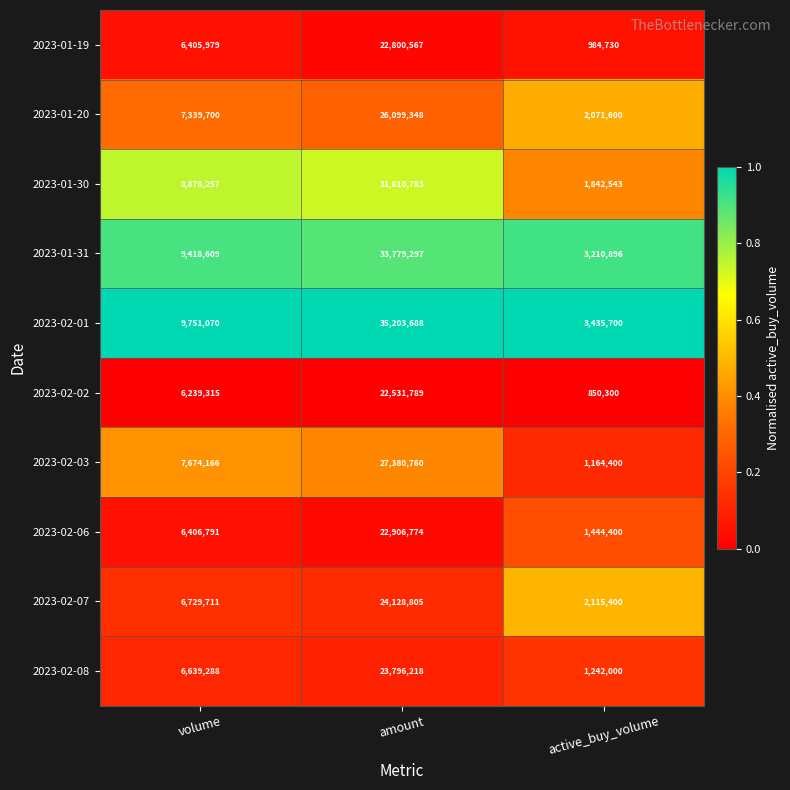

What is the average value of the 2023-02-07 series?

10991305